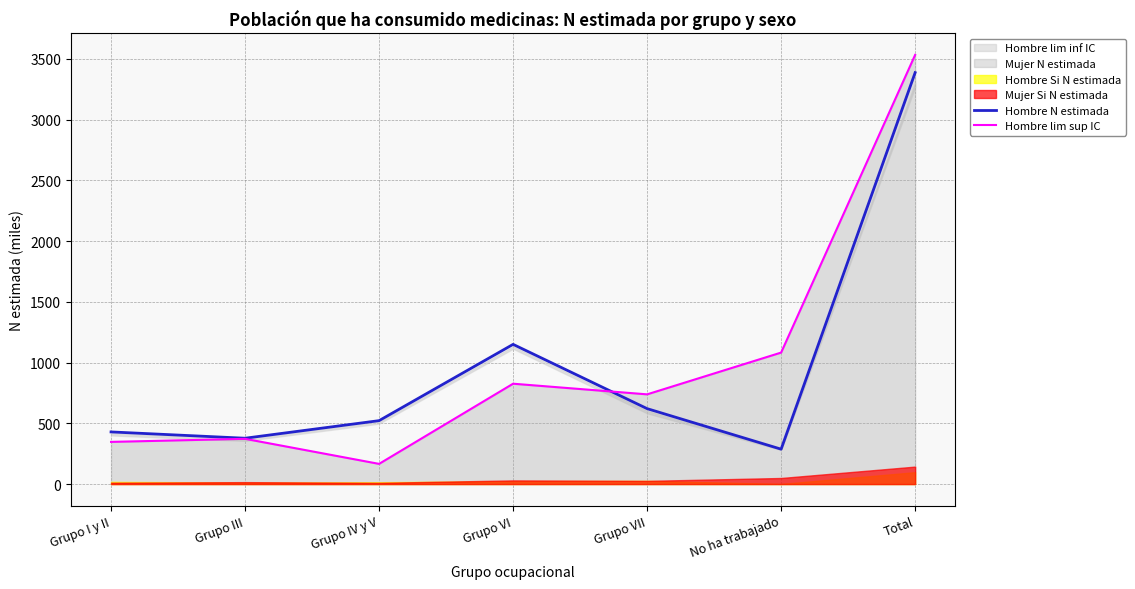

At No ha trabajado, list the series in order from smallest to largest.

Hombre N estimada, Hombre lim sup IC